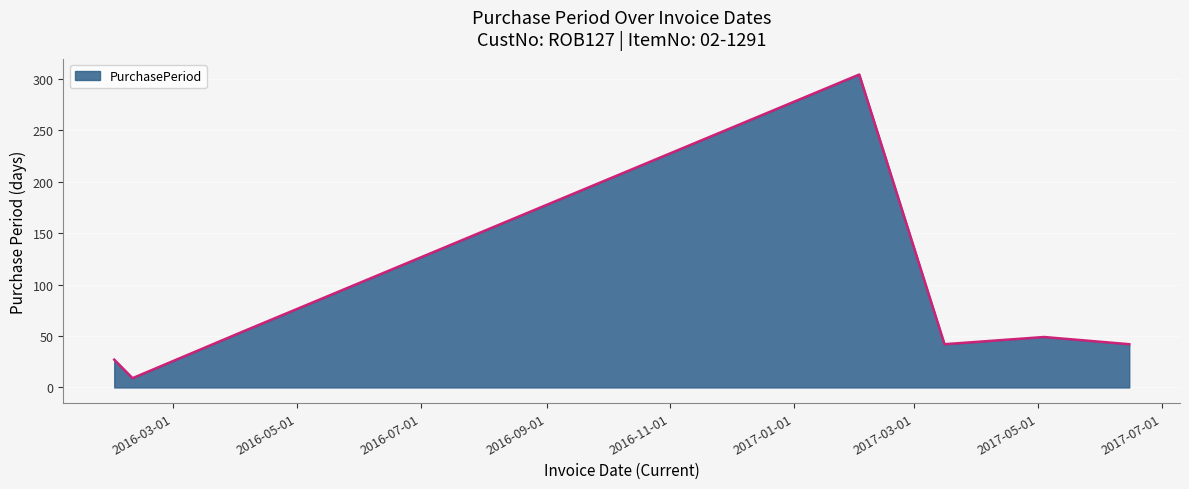

How many interior local valleys (lower than both neighbors) does the data have?

2